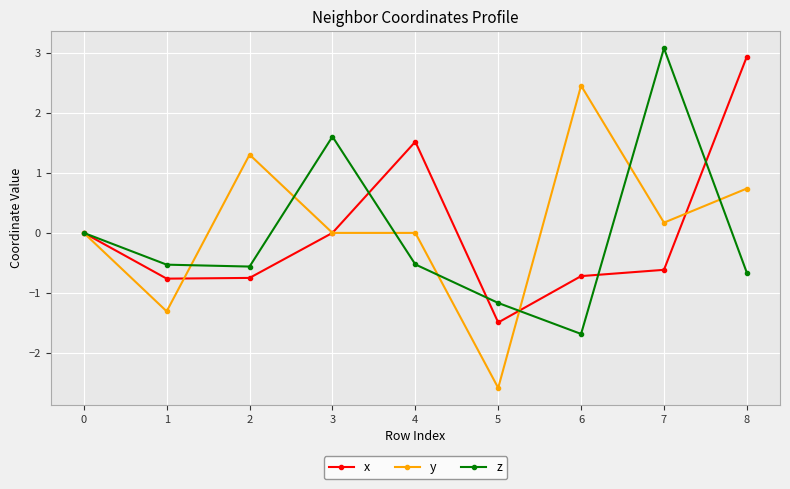

After their last crossing, which series has the higher values: y or x?

x